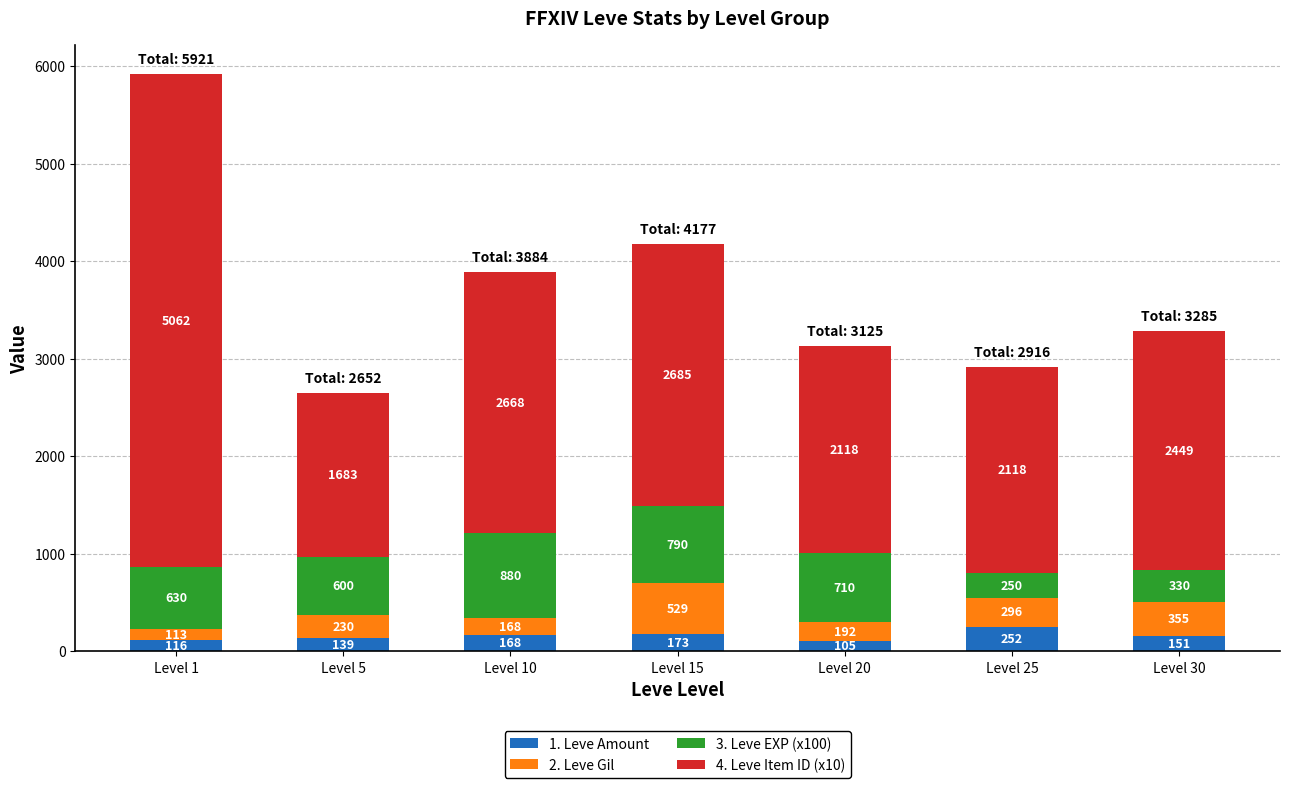

Does the chart contain any negative values?

No